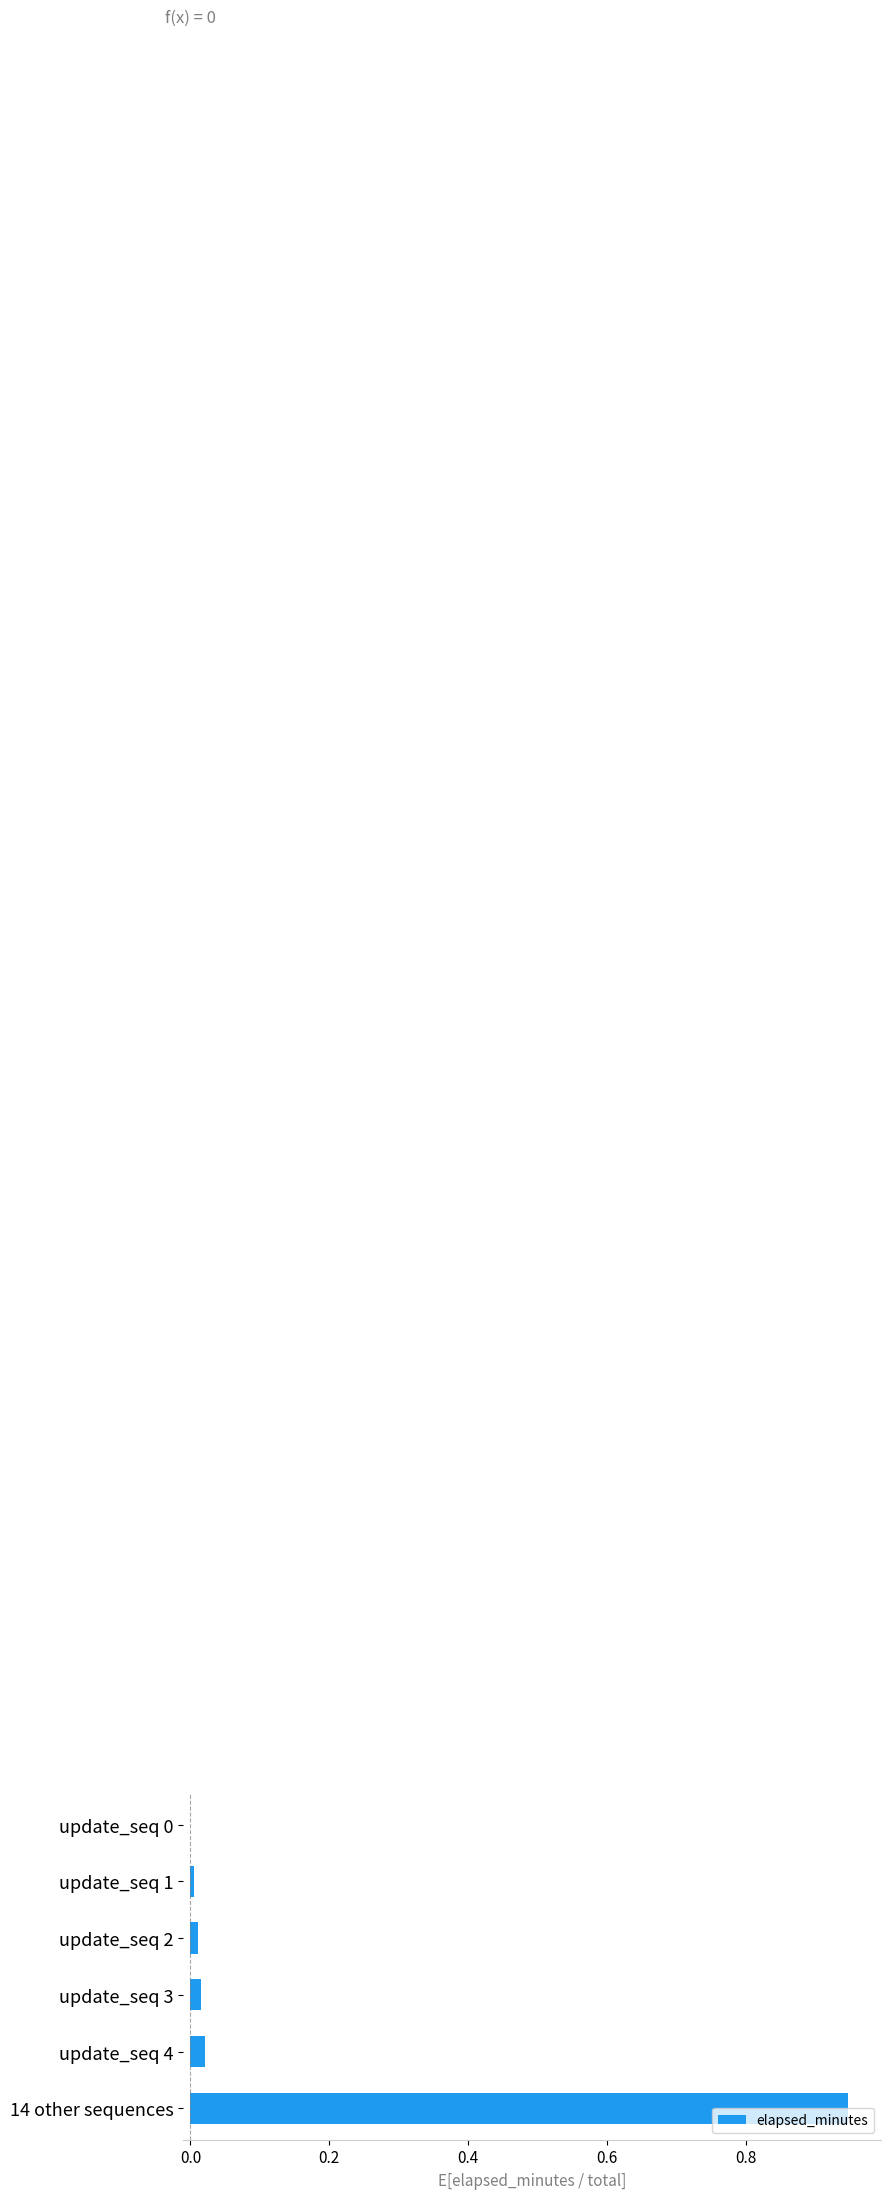

Are the bars horizontal?

Yes